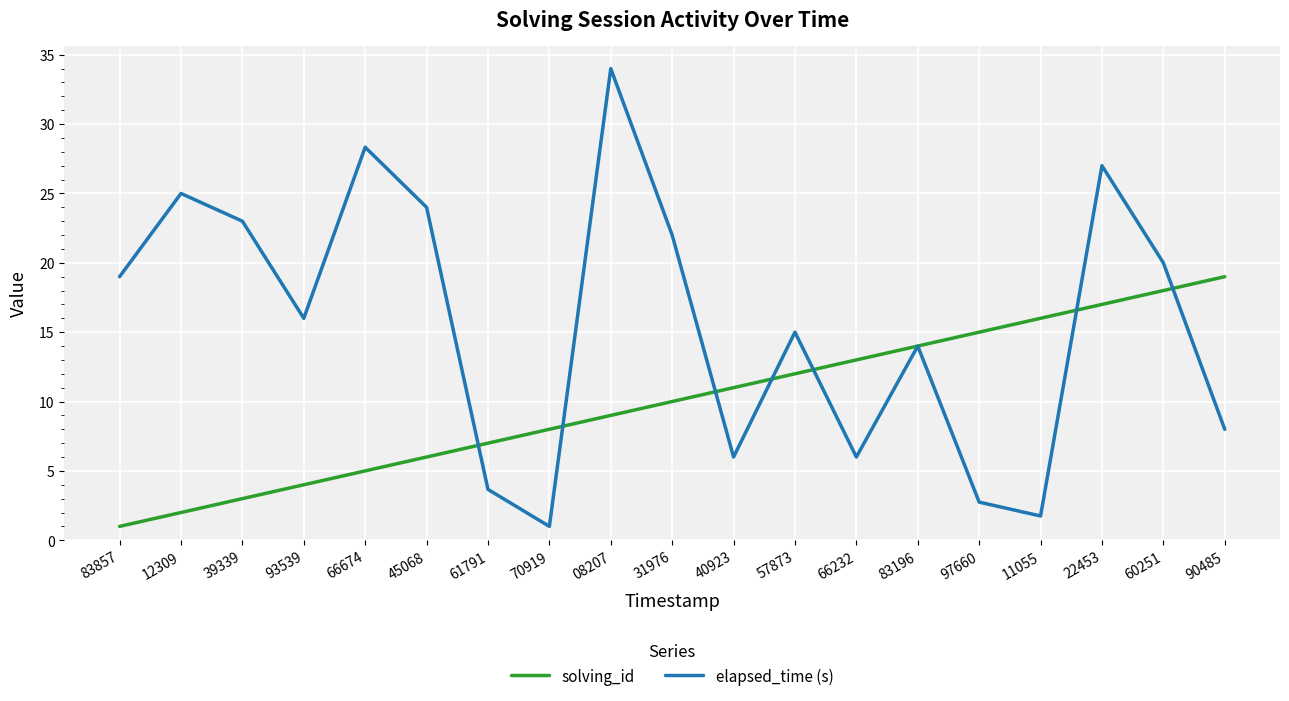

The value of solving_id at 66232 is 18.8. True or false?

False